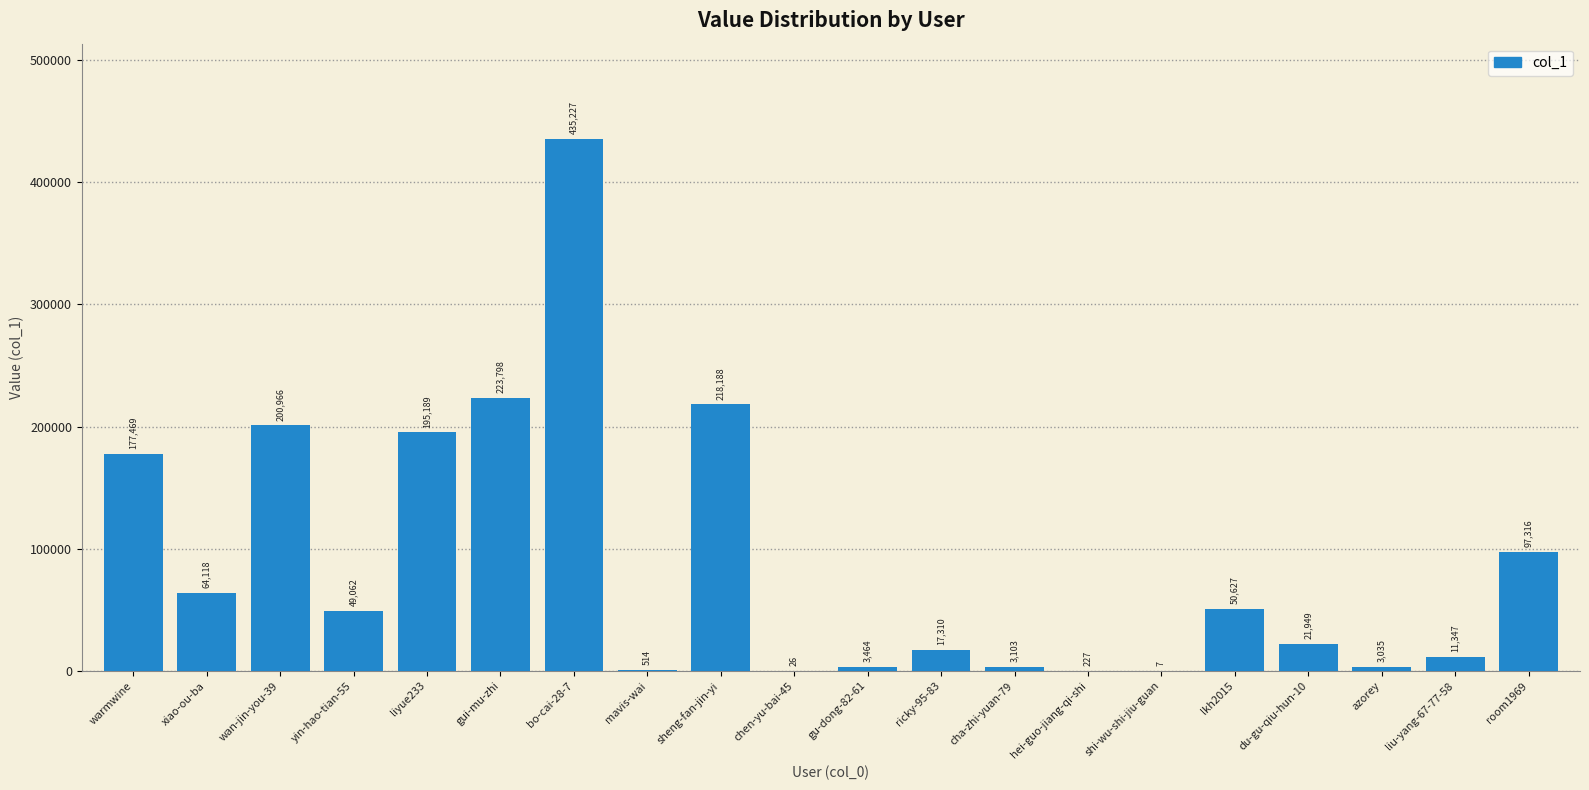

What is the sum of all values?

1772942